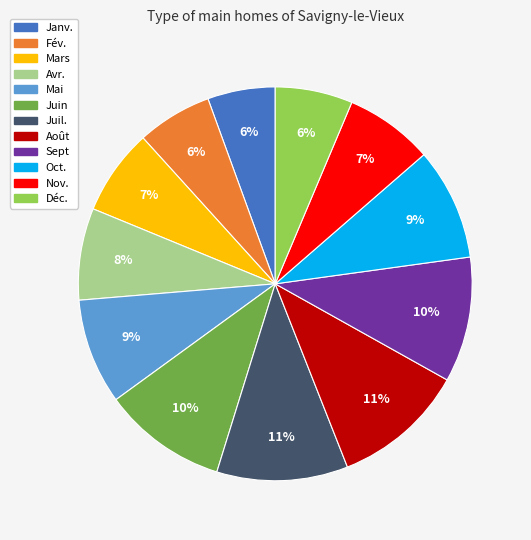

How many segments does this pie chart have?

12